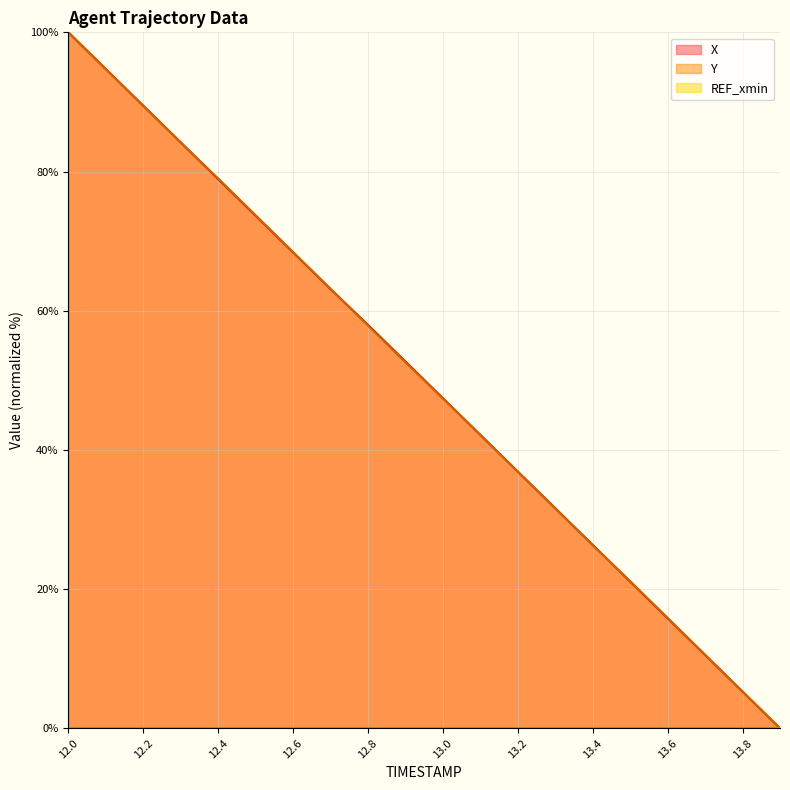

What position from the left is 12.1?

2